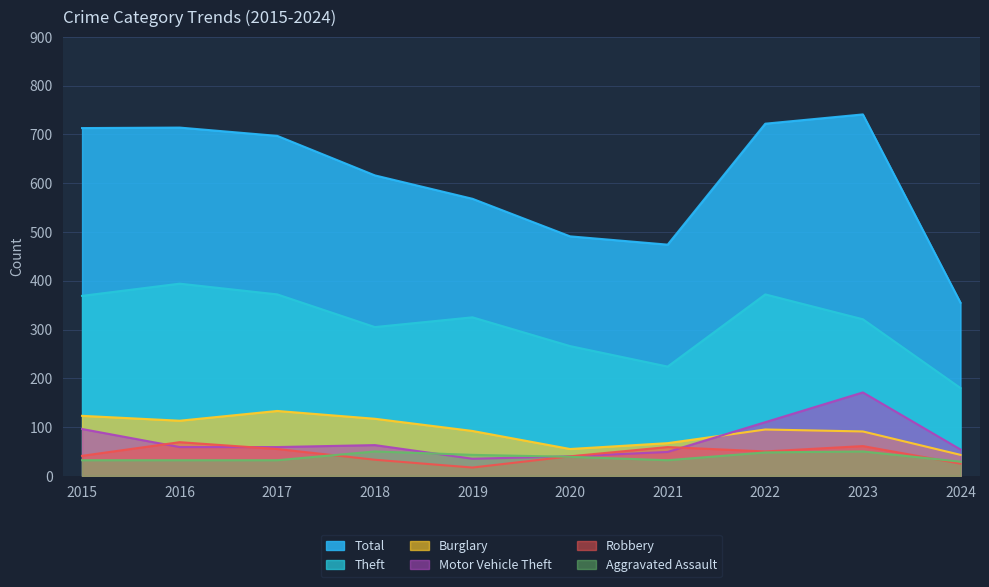

How many series are shown in this chart?

6